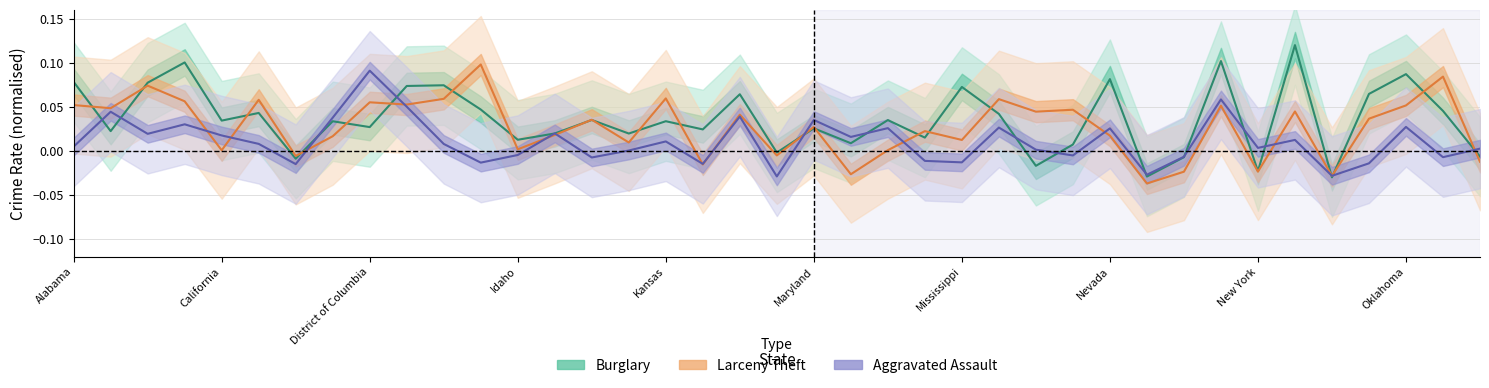

Rank the series at 35 from highest to lowest value.

Burglary, Larceny Theft, Aggravated Assault